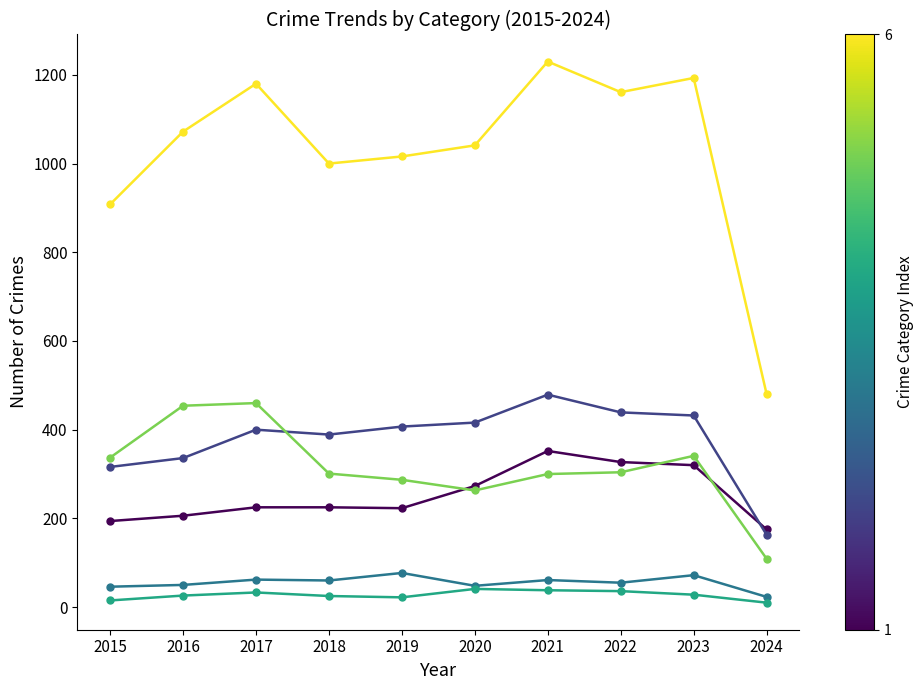

Which category has the highest value across all series?

2021